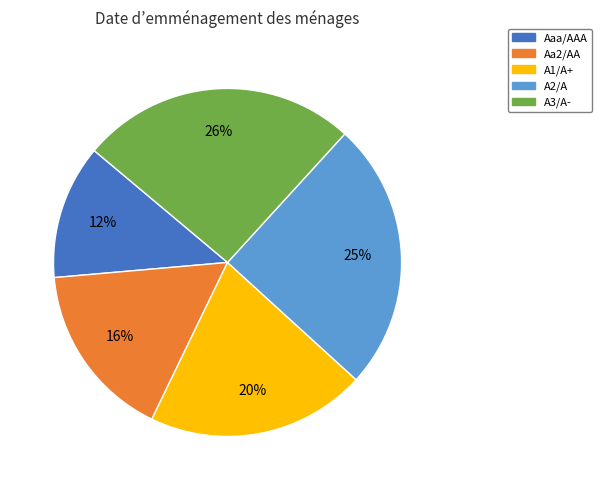

To the nearest percent, what percentage of the pie is A3/A-?

26%